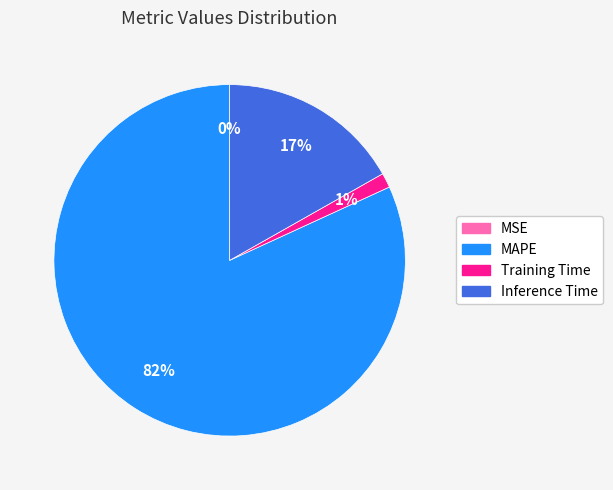

To the nearest percent, what is the difference between the largest and smallest slice percentages?

82%